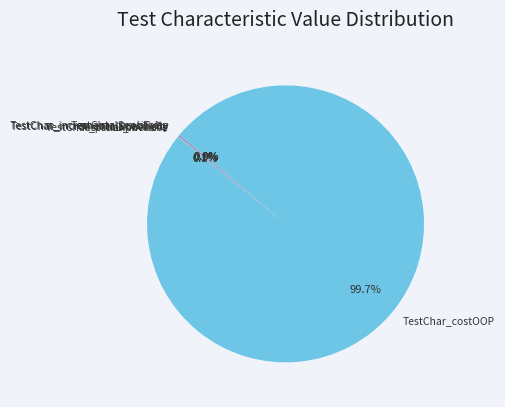

Which slice is the largest?

TestChar_costOOP